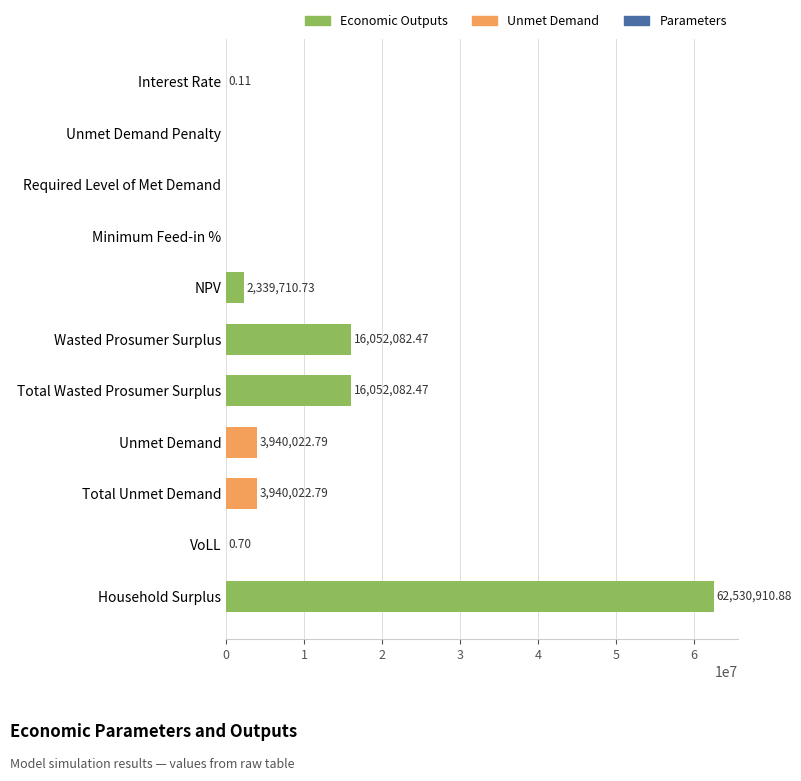

How many values are above zero?

8